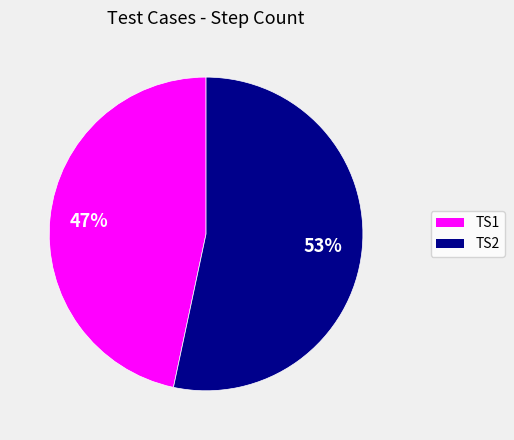

What is the majority slice?

TS2